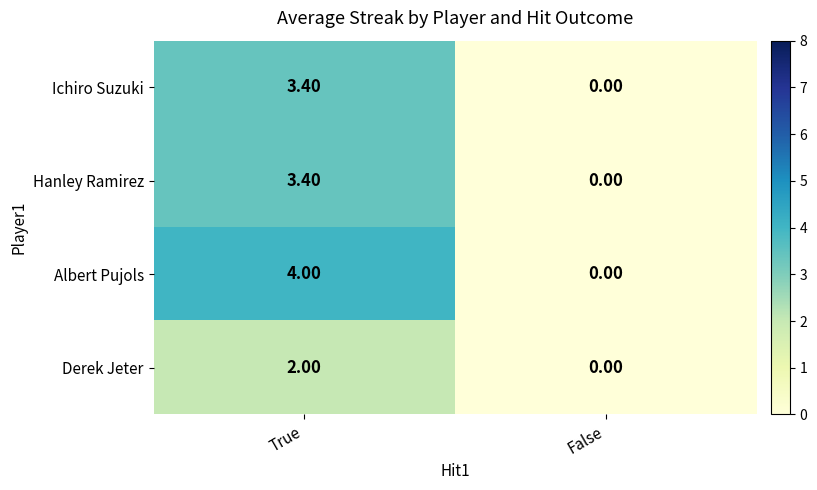

Between True and False, which series saw the biggest shift?

Albert Pujols